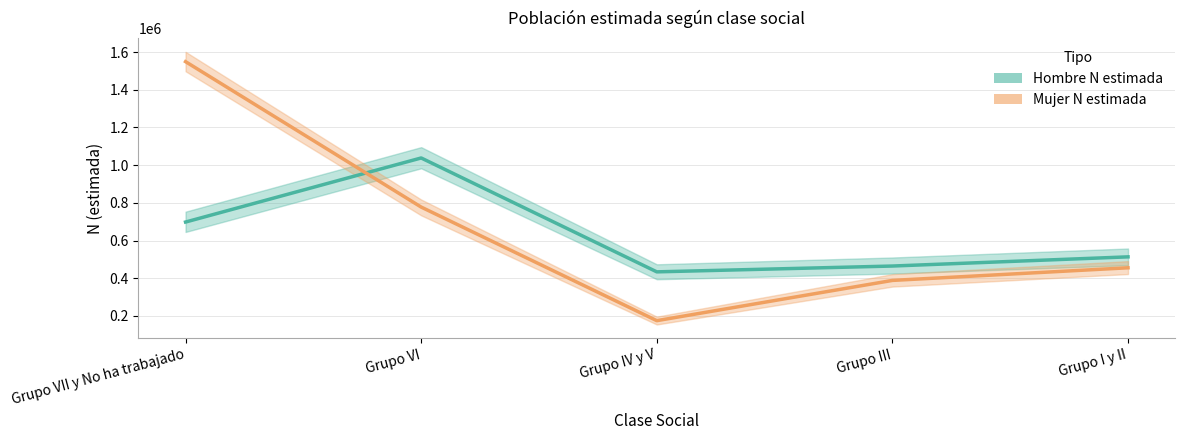

Is it true that Hombre N estimada equals 464789 at Grupo III?

True